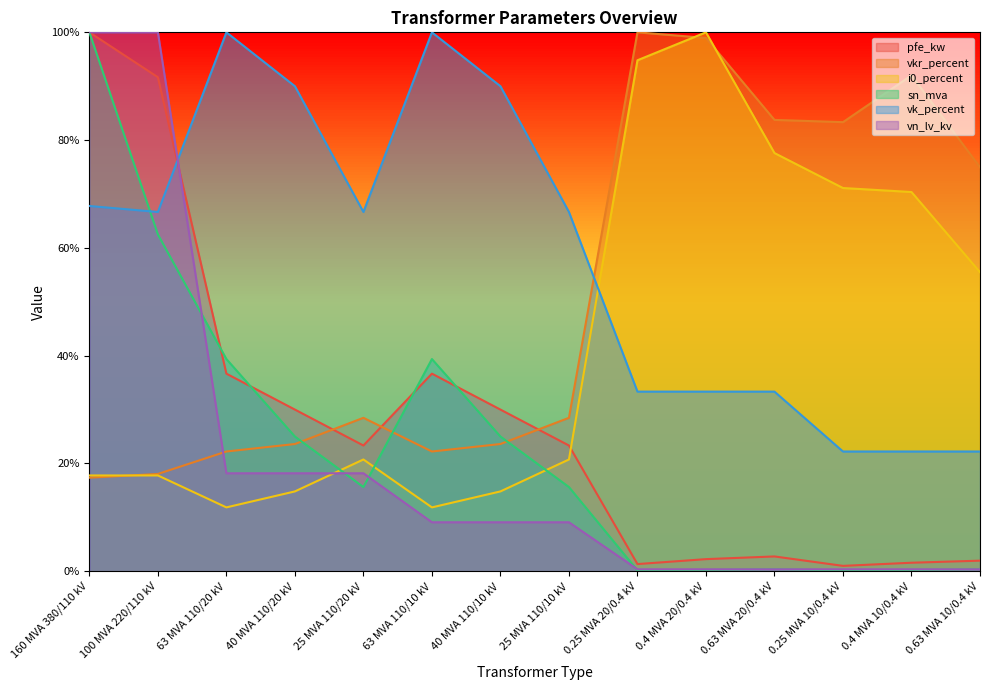

Reading left to right, transcribe all the data shown in this chart.

pfe_kw: 100.0	91.7	36.7	30.0	23.3	36.7	30.0	23.3	1.3	2.3	2.8	1.0	1.6	2.0
vkr_percent: 17.4	18.1	22.2	23.6	28.5	22.2	23.6	28.5	100.0	99.0	83.8	83.3	92.0	75.0
i0_percent: 17.8	17.8	11.9	14.8	20.7	11.9	14.8	20.7	94.8	100.0	77.6	71.1	70.4	55.5
sn_mva: 100.0	62.5	39.4	25.0	15.6	39.4	25.0	15.6	0.2	0.2	0.4	0.2	0.2	0.4
vk_percent: 67.8	66.7	100.0	90.0	66.7	100.0	90.0	66.7	33.3	33.3	33.3	22.2	22.2	22.2
vn_lv_kv: 100.0	100.0	18.2	18.2	18.2	9.1	9.1	9.1	0.4	0.4	0.4	0.4	0.4	0.4